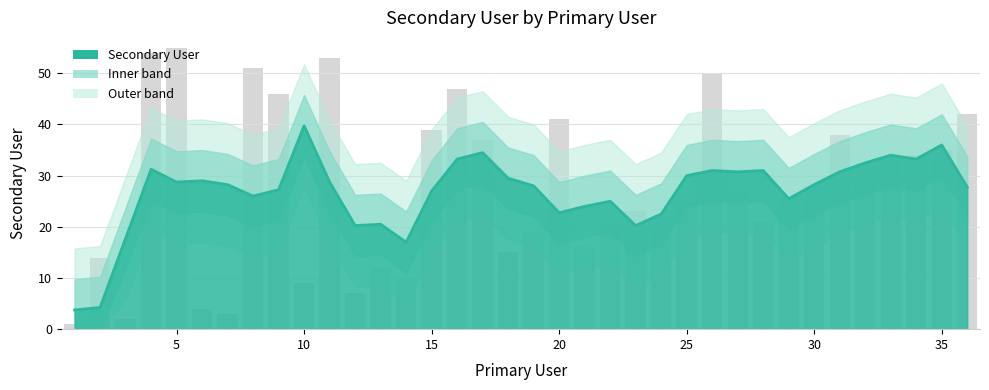

What is the value of the 21st bar from the left?

16